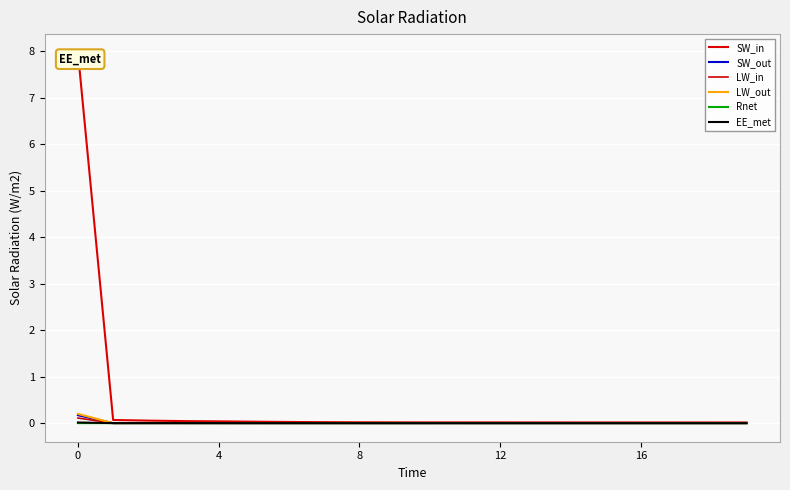

Is this an area chart (filled region under the line)?

No